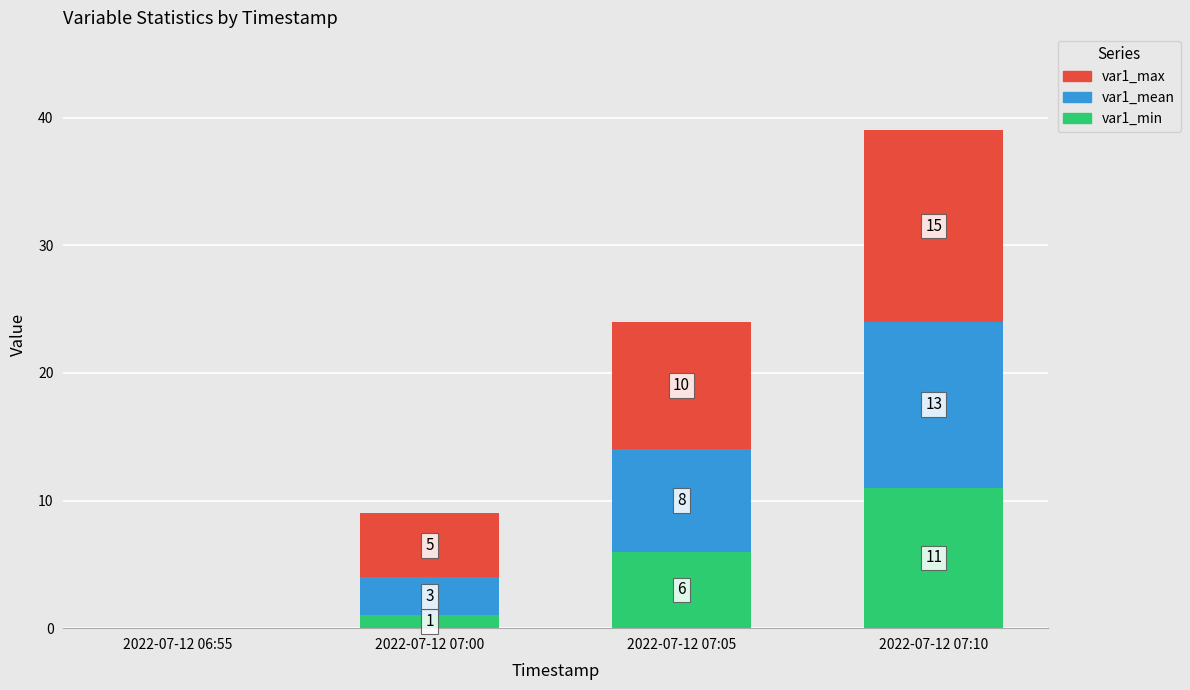

What is the sum of all var1_min values?

18